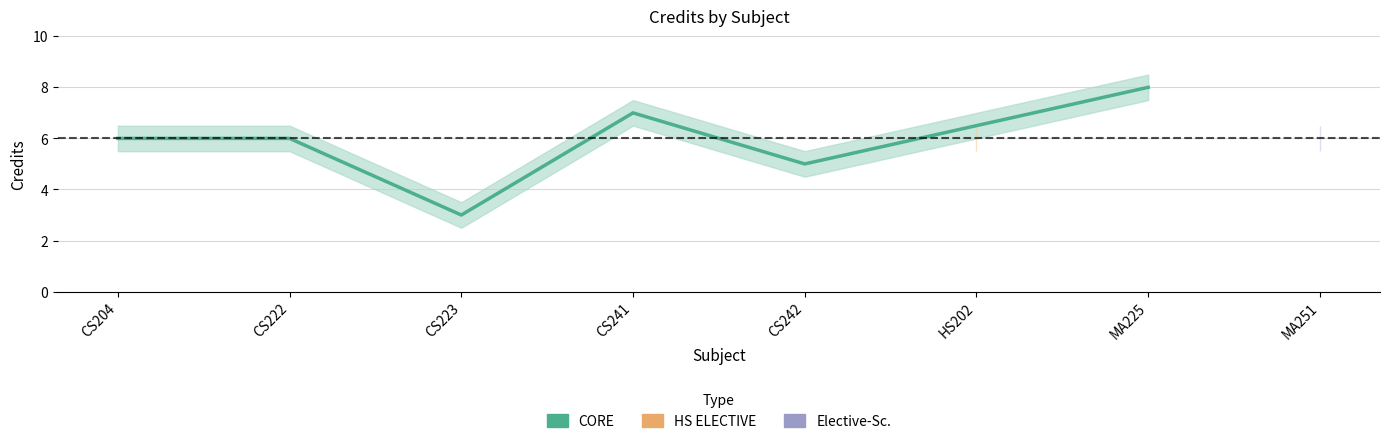

Reading right to left, list all the values displayed in this chart.

8	5	7	3	6	6